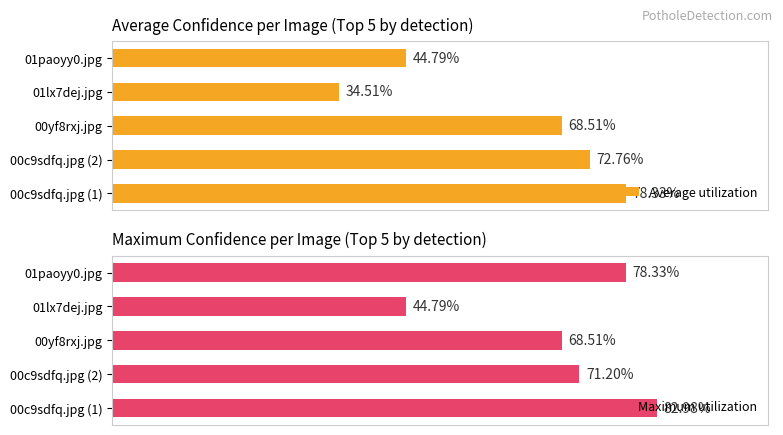

What is the difference between the second highest and minimum values in the Maximum utilization series?

33.5